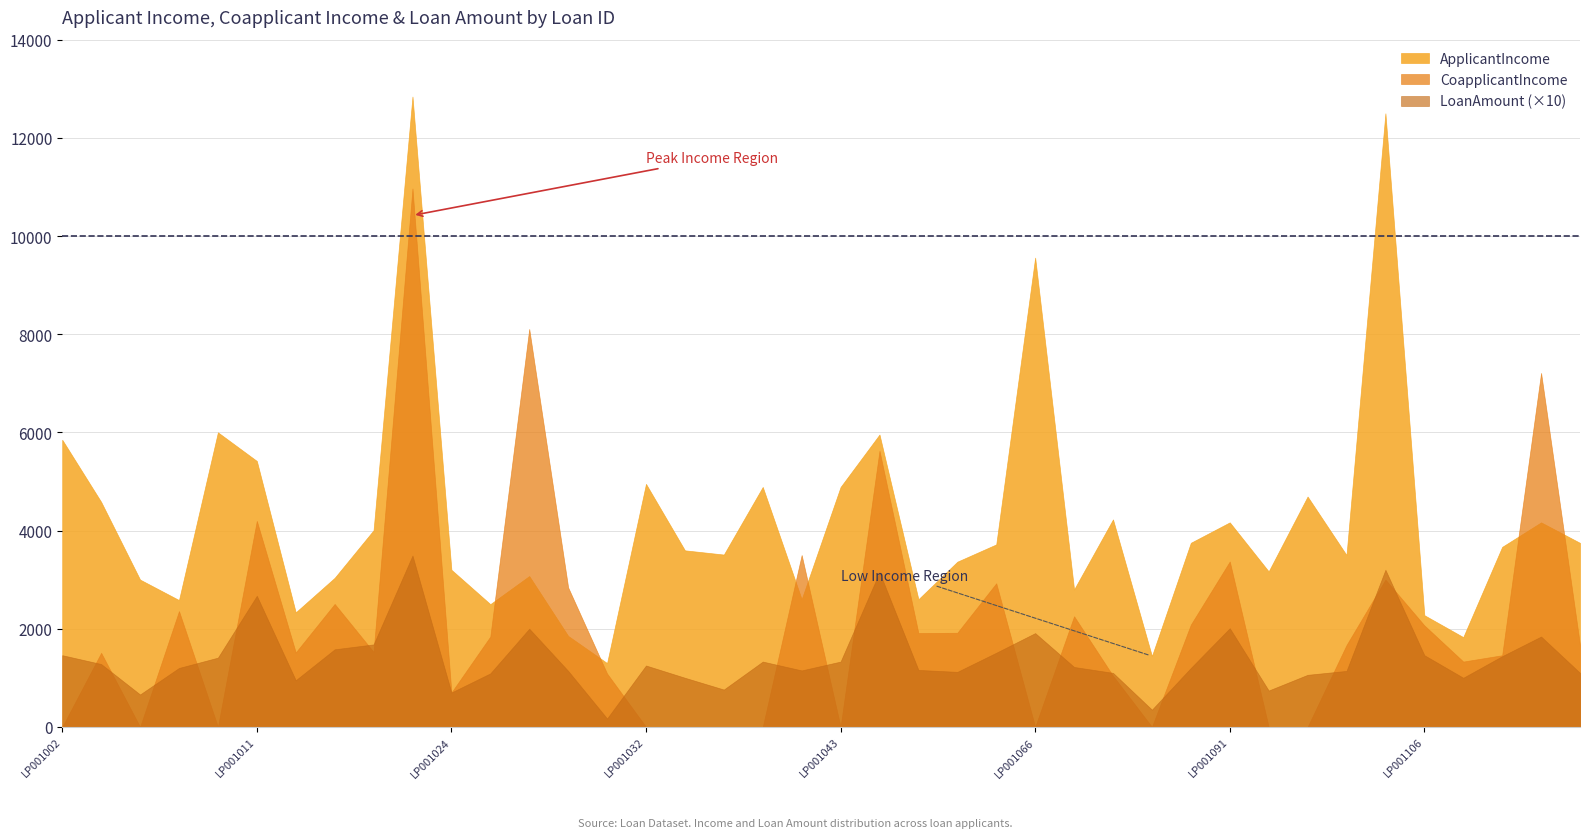

Which series has the largest total across all categories?

ApplicantIncome